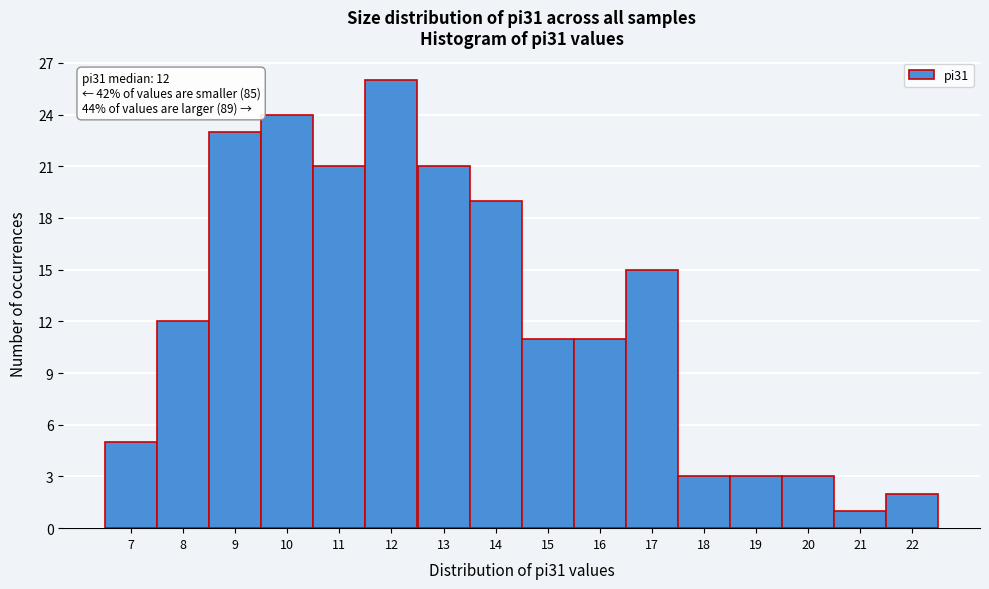

Which range on the x-axis has the tallest bar?

11.5 to 12.5